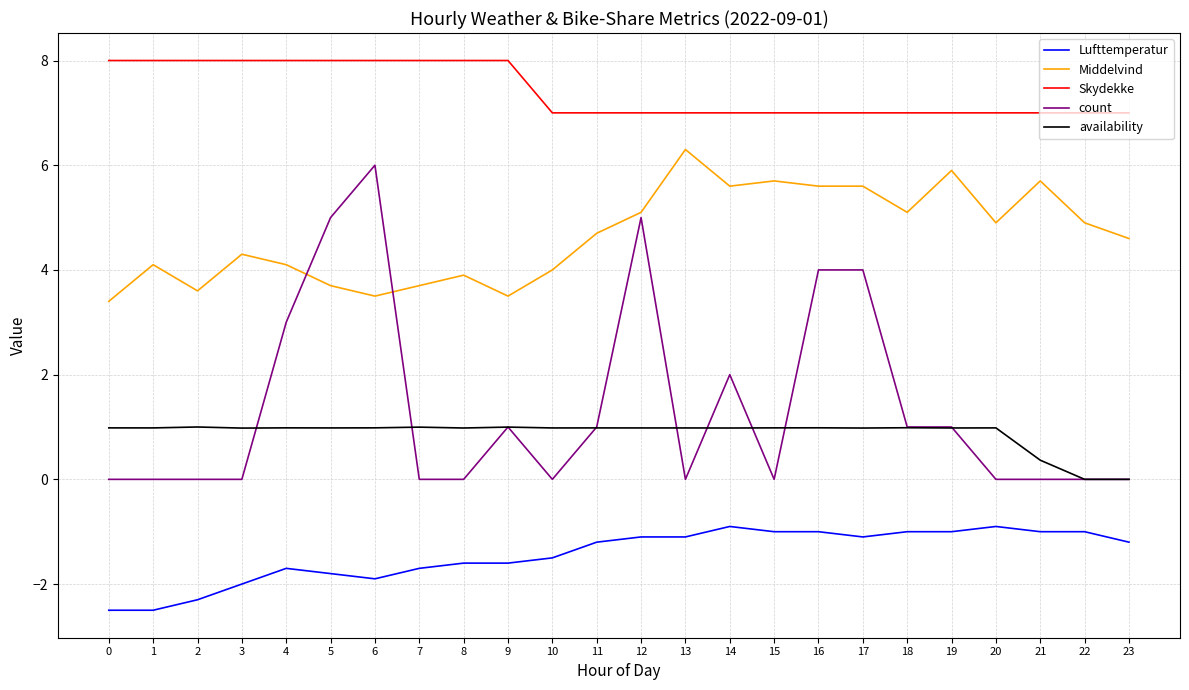

Rank the series at 5 from lowest to highest value.

Lufttemperatur, availability, Middelvind, count, Skydekke